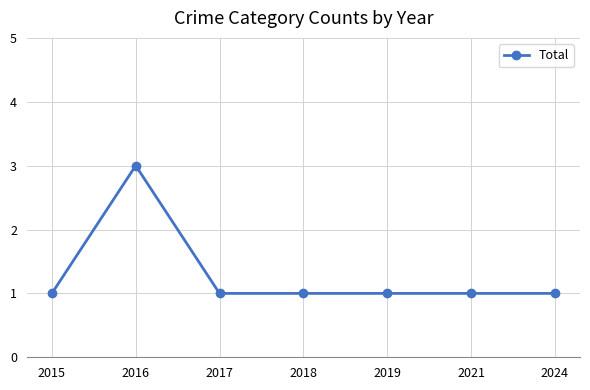

What is the minimum value shown in the chart?

1